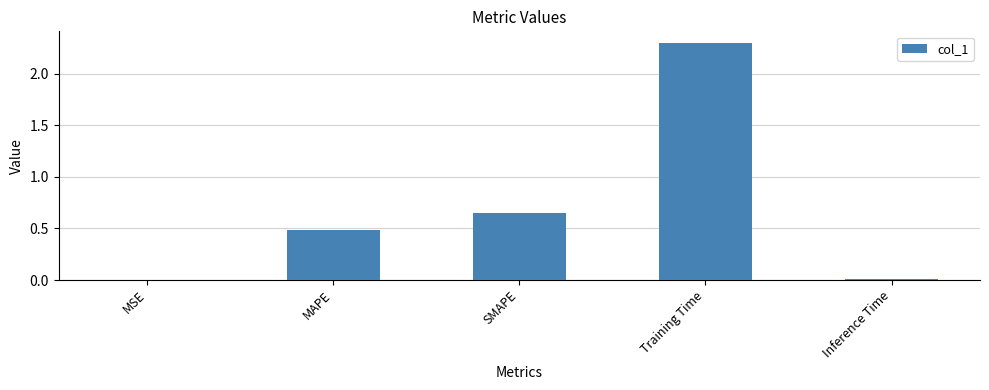

What is the change in value from SMAPE to Training Time?

+1.7